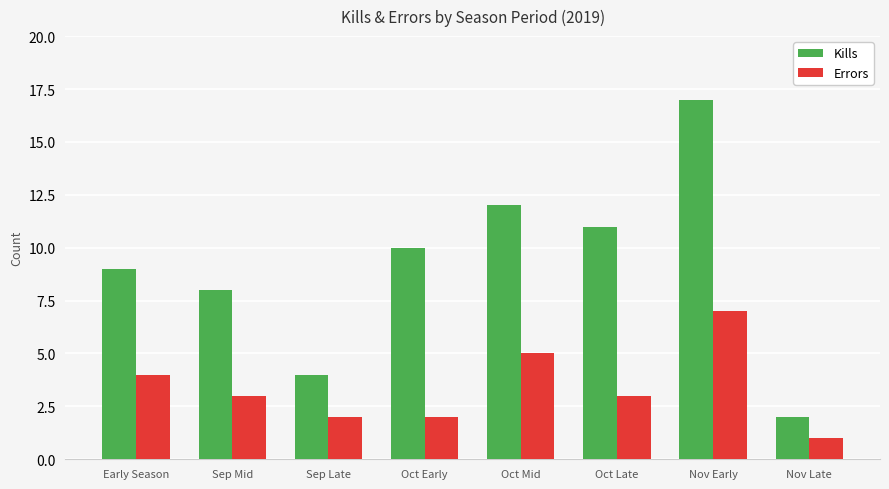

What is the label of the 8th bar from the right?

Early Season